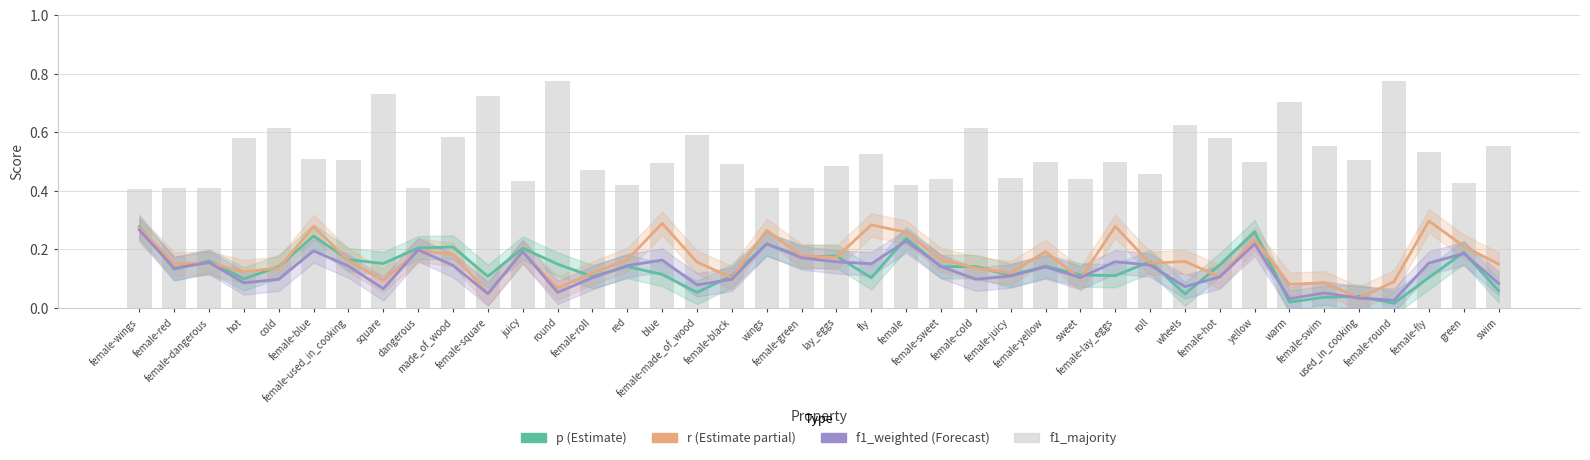

How many distinct data groups are displayed?

4